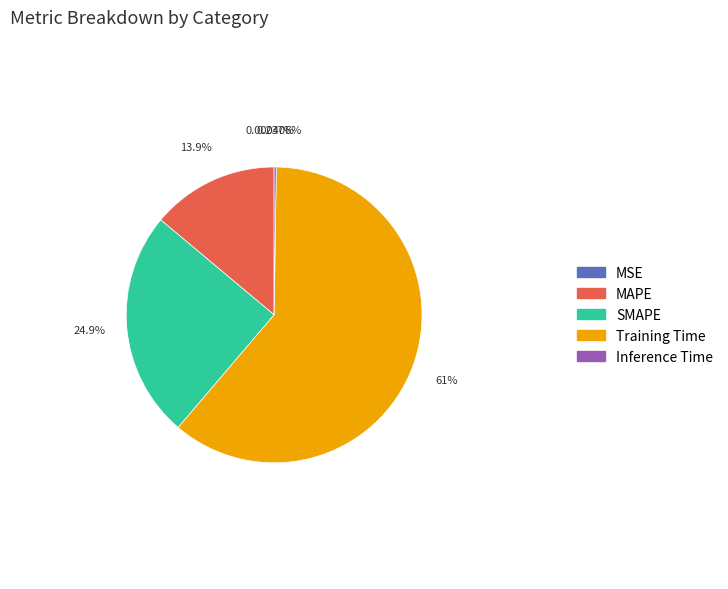

Do MAPE and SMAPE together represent more than half of the pie?

No